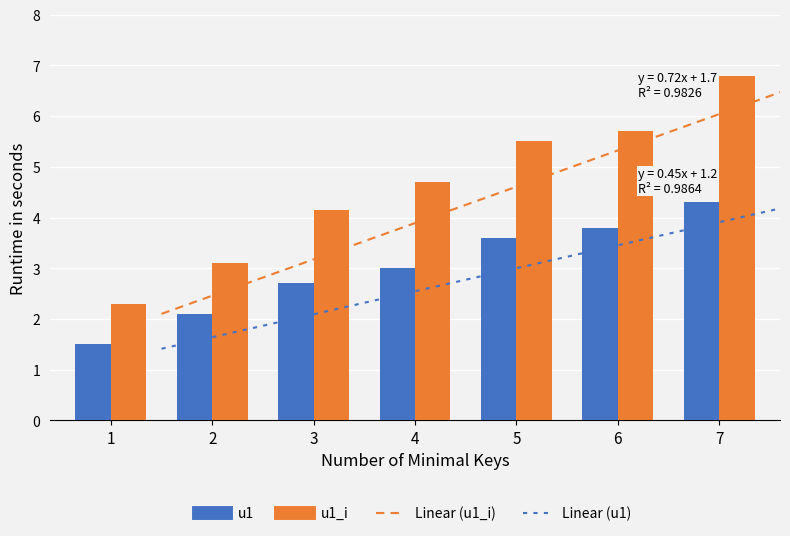

How many groups of bars are there?

7